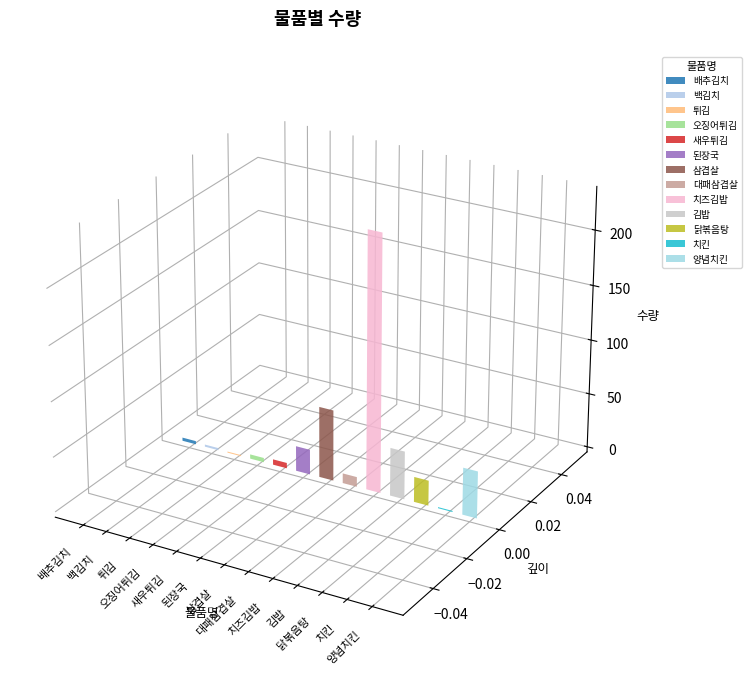

What is the change in value from 김밥 to 치킨?

-43